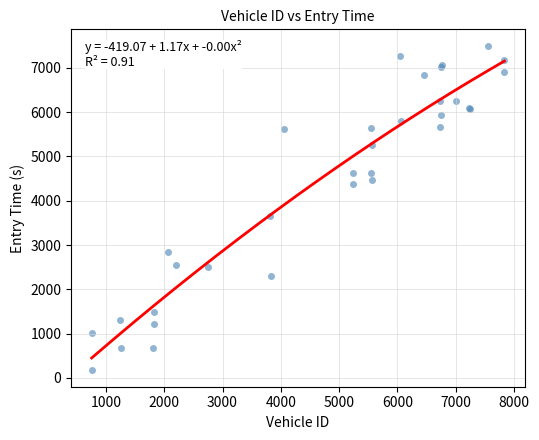

What Y value in the scatter plot is closest to 3834?

3649.8